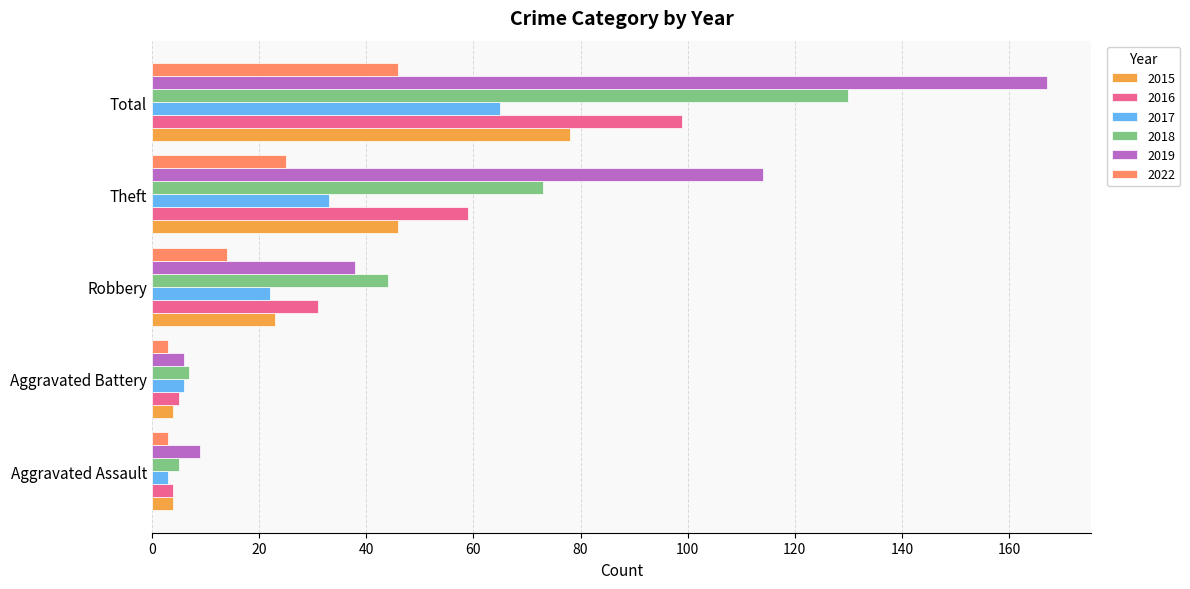

At which category is the sum across all series the highest?

Total